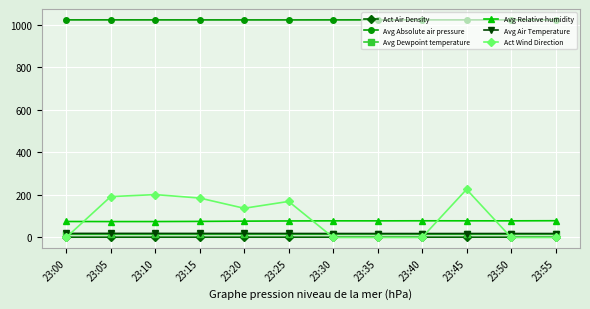

What is the average value of the Avg Relative humidity series?

76.9